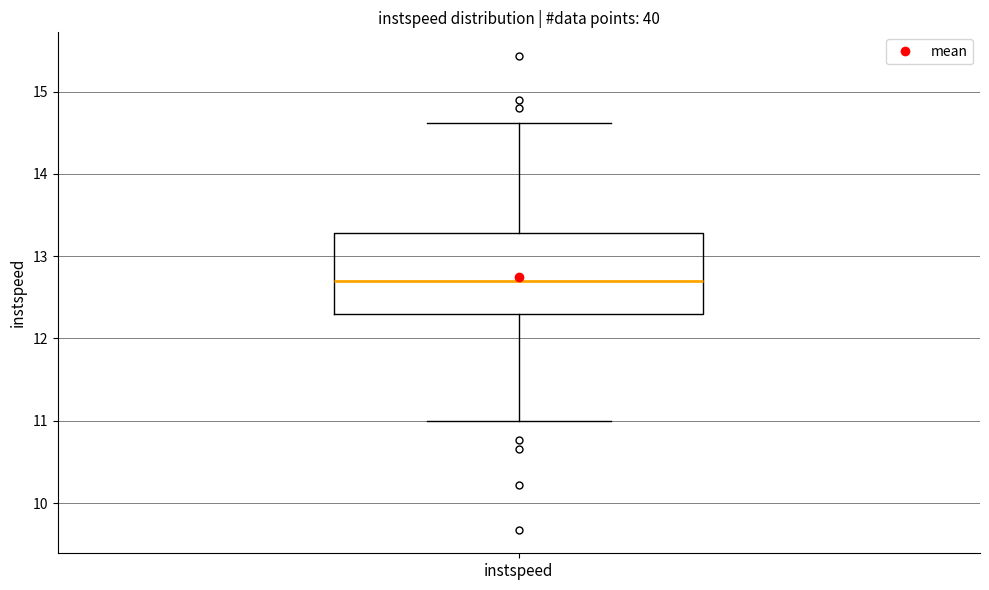

Transcribe this box plot: give where the median line is, the range the box spans, and where the two whiskers end, as read against the y-axis. The values are not printed on the chart, so give them approximately, as read against the axis.

median 12.7, box 12.3 to 13.3, whiskers 11.0 to 14.6